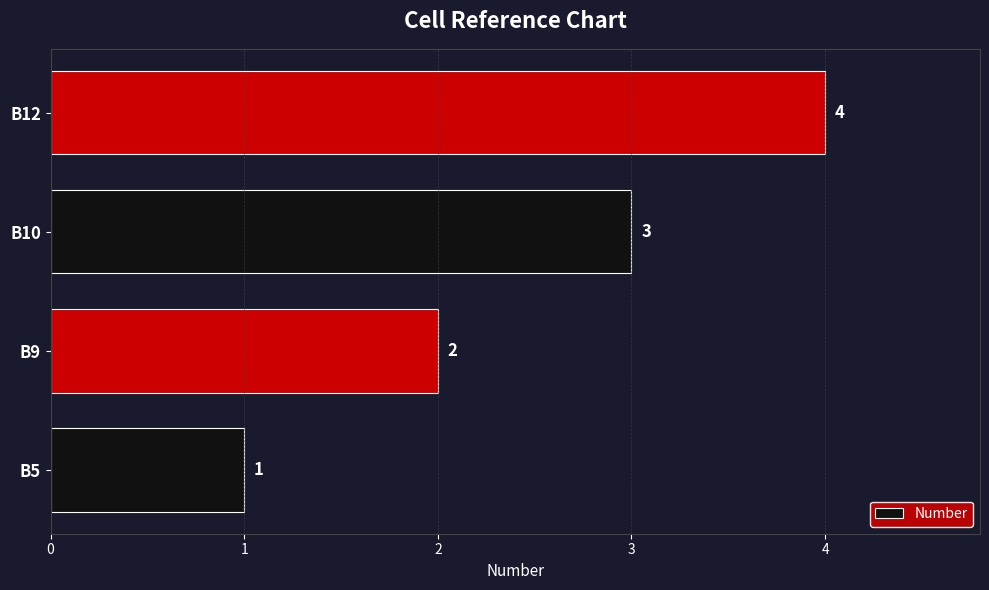

Approximately how many times larger is the value at B12 compared to B9?

2.0